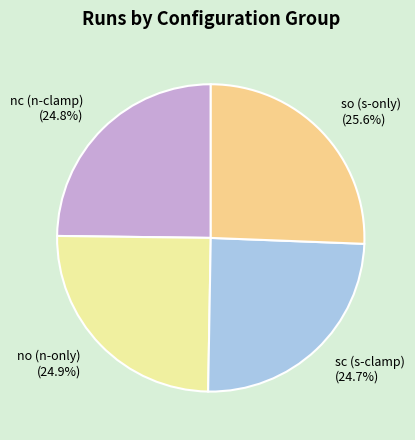

Approximately how many times larger is the value at nc (n-clamp) (24.8%) compared to no (n-only) (24.9%)?

1.0